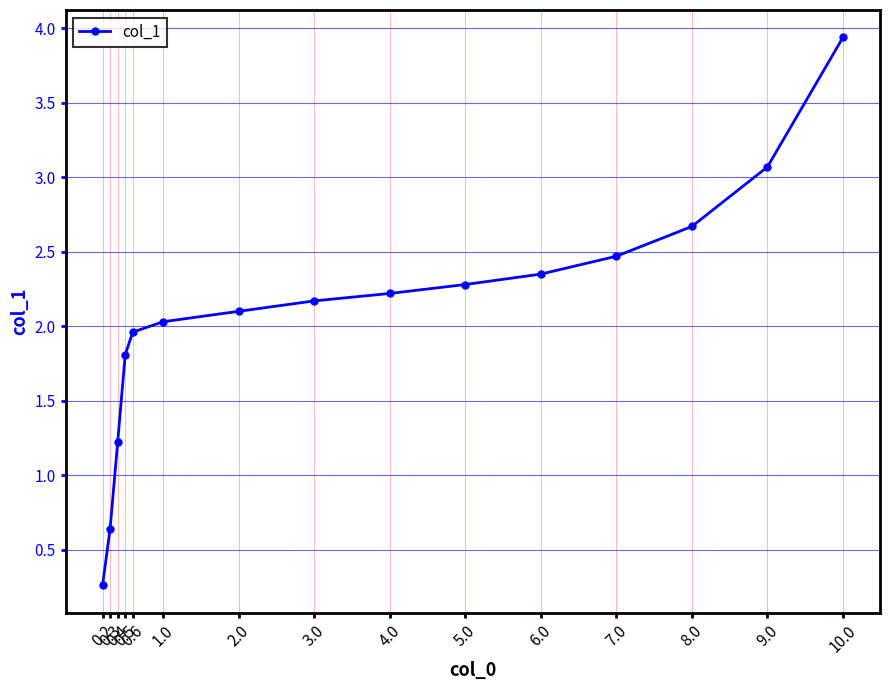

What is the difference between the second highest and minimum values?

2.8